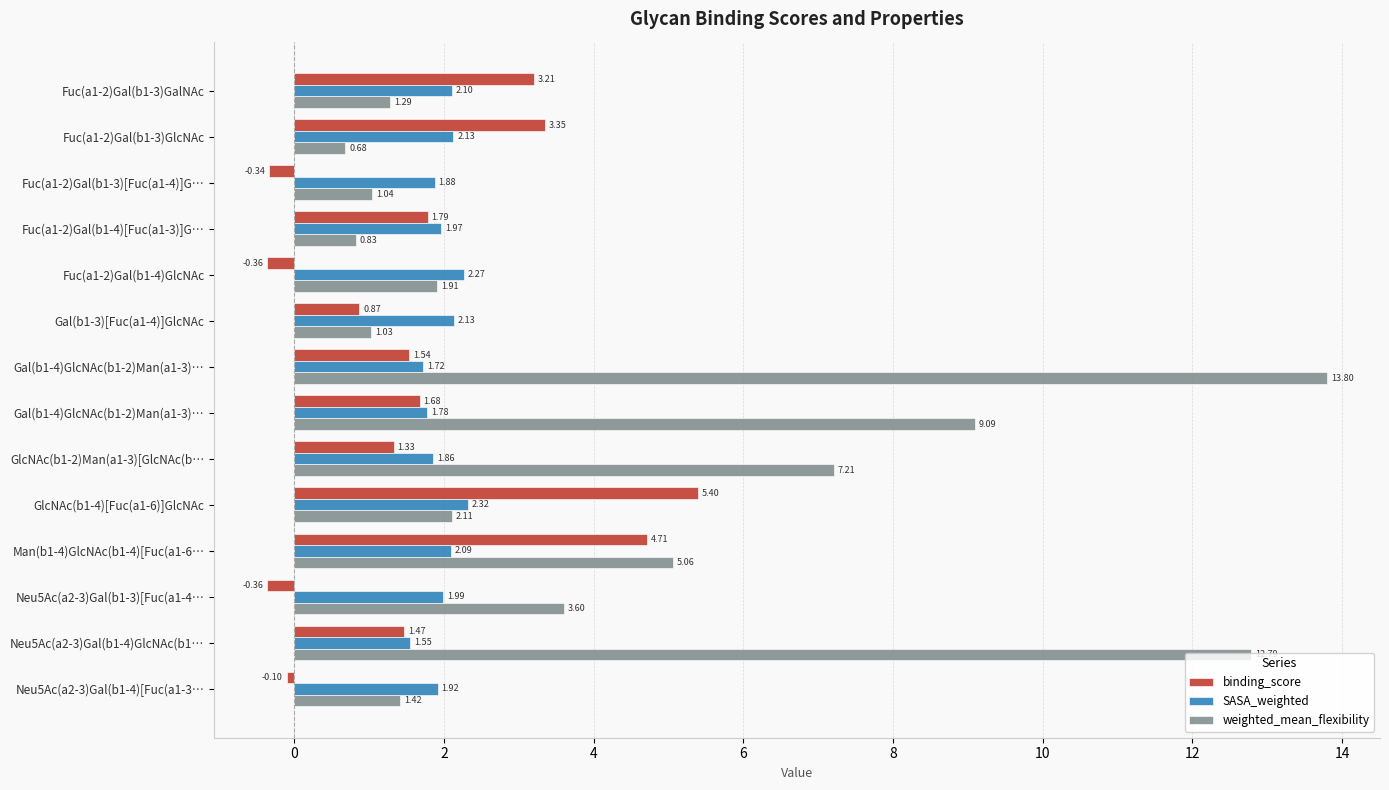

What is the minimum value shown in the chart?

-0.4